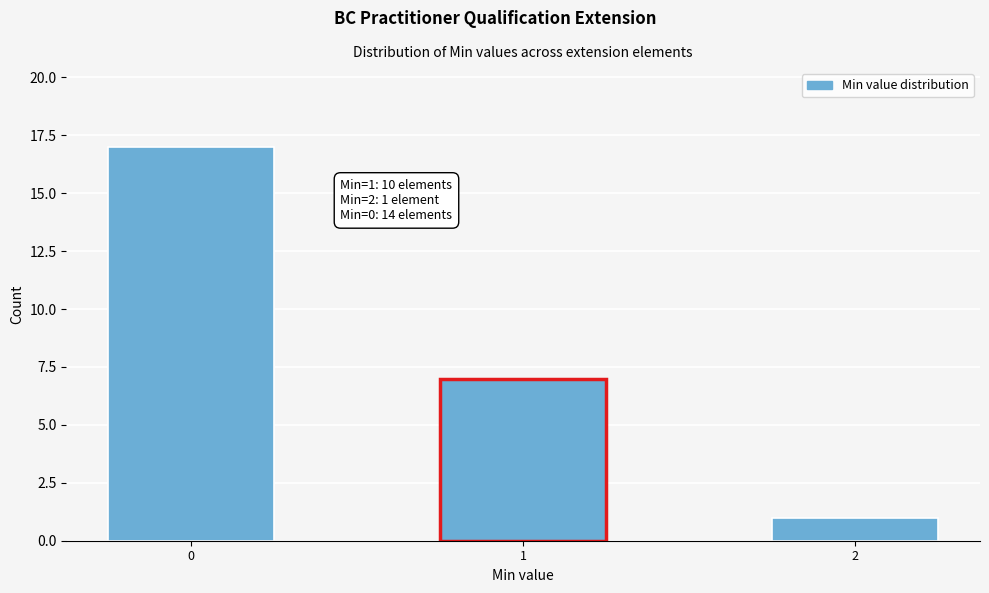

Reading right to left, what are all the values shown in this chart?

1	7	17